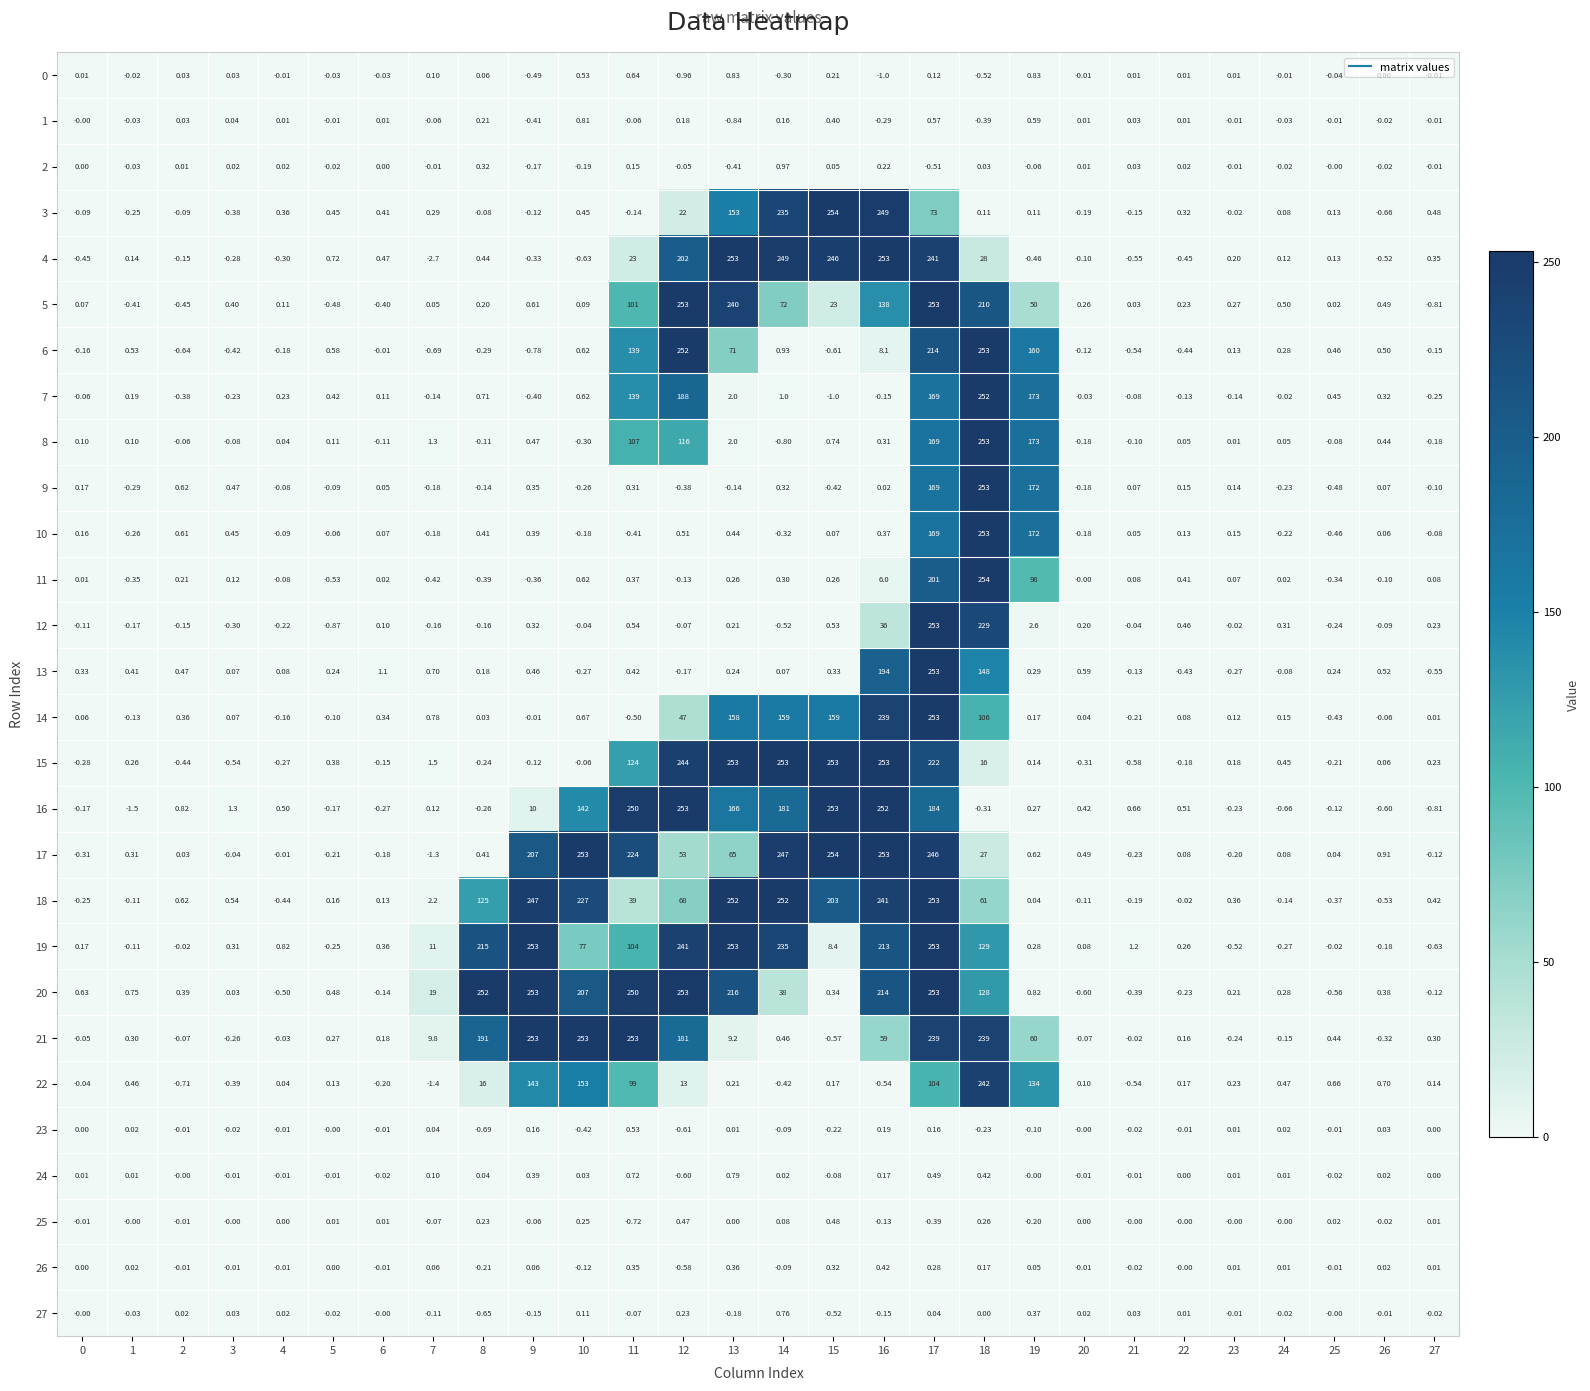

Is the value of 27 at 23 greater than the value of 23 at 7?

No